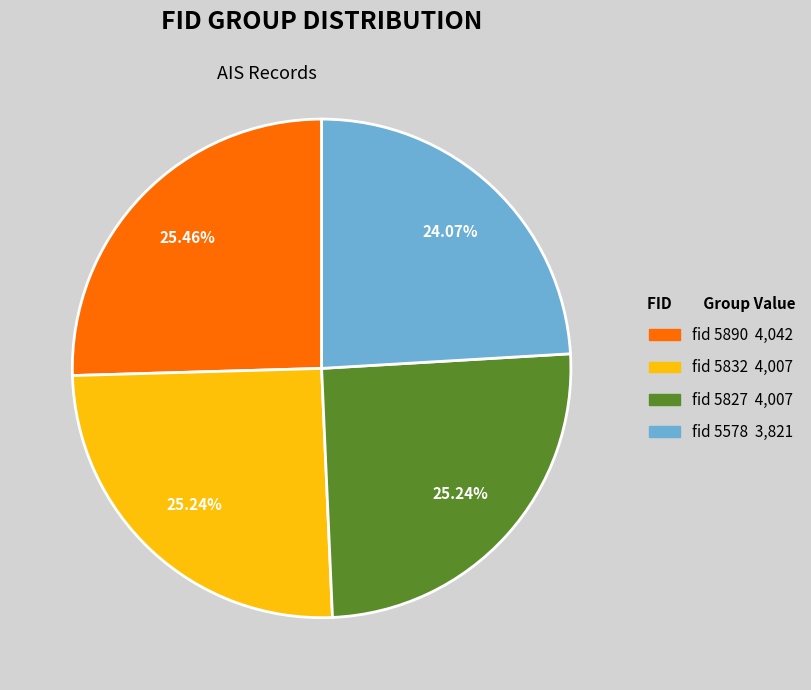

Is there a majority slice in this chart?

No